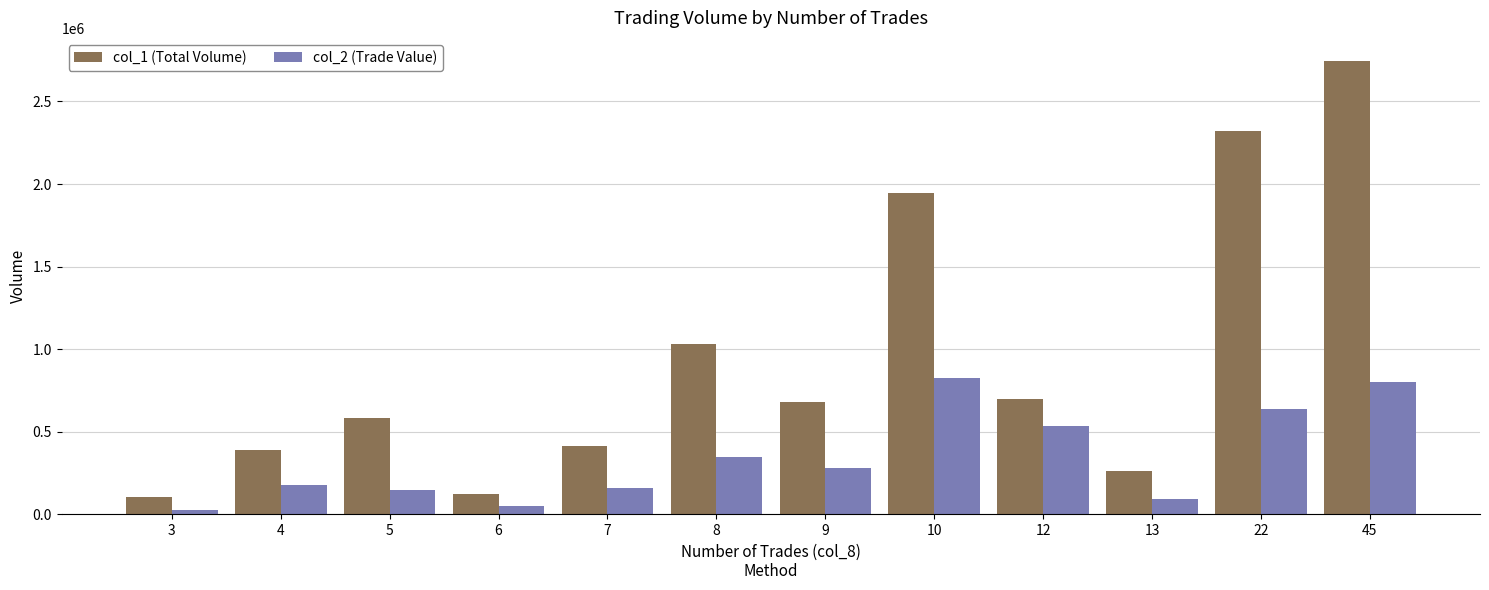

What is the difference between the maximum and minimum values in the col_1 (Total Volume) series?

2645000